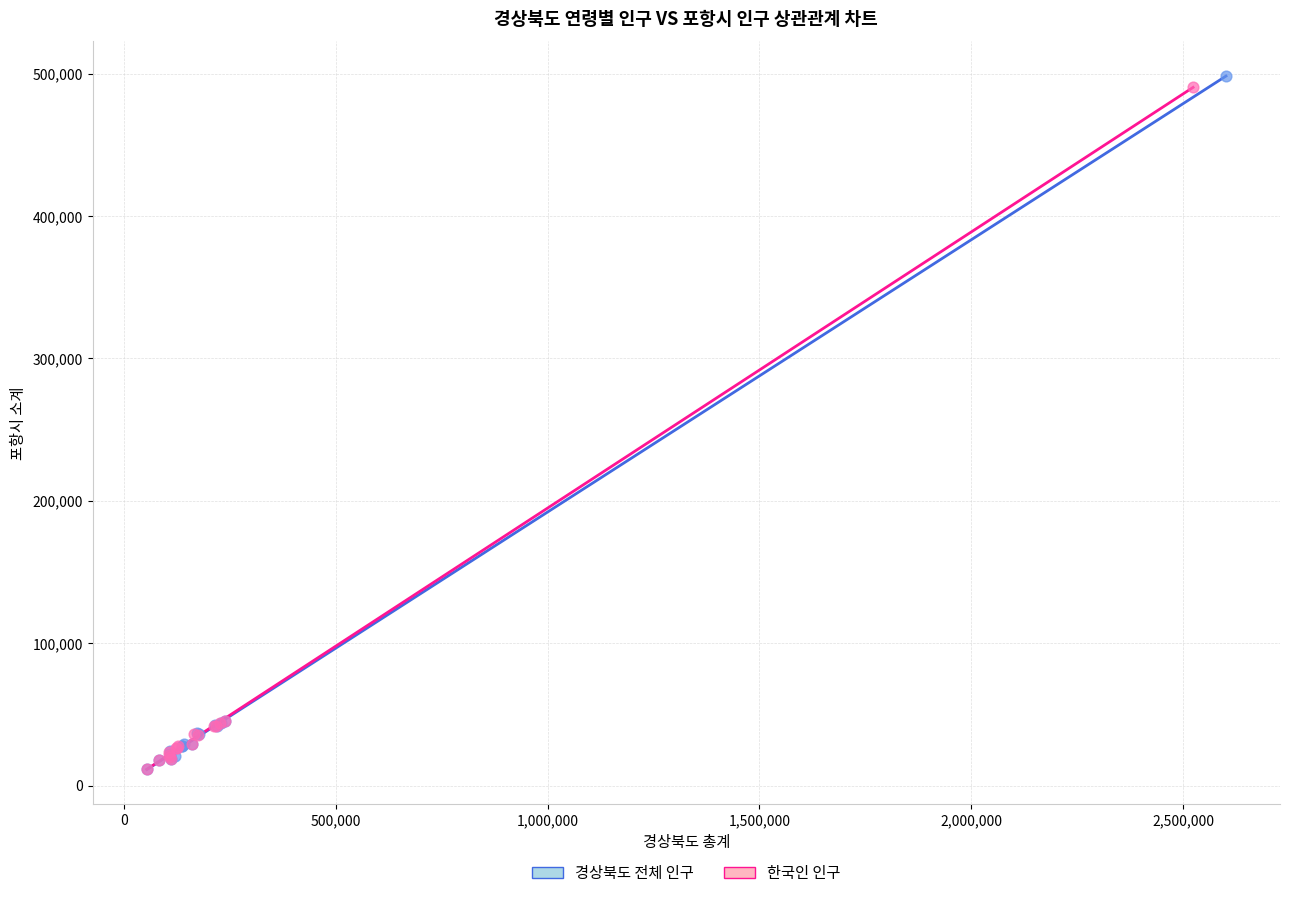

Which series has the widest spread of Y values?

경상북도 전체 인구